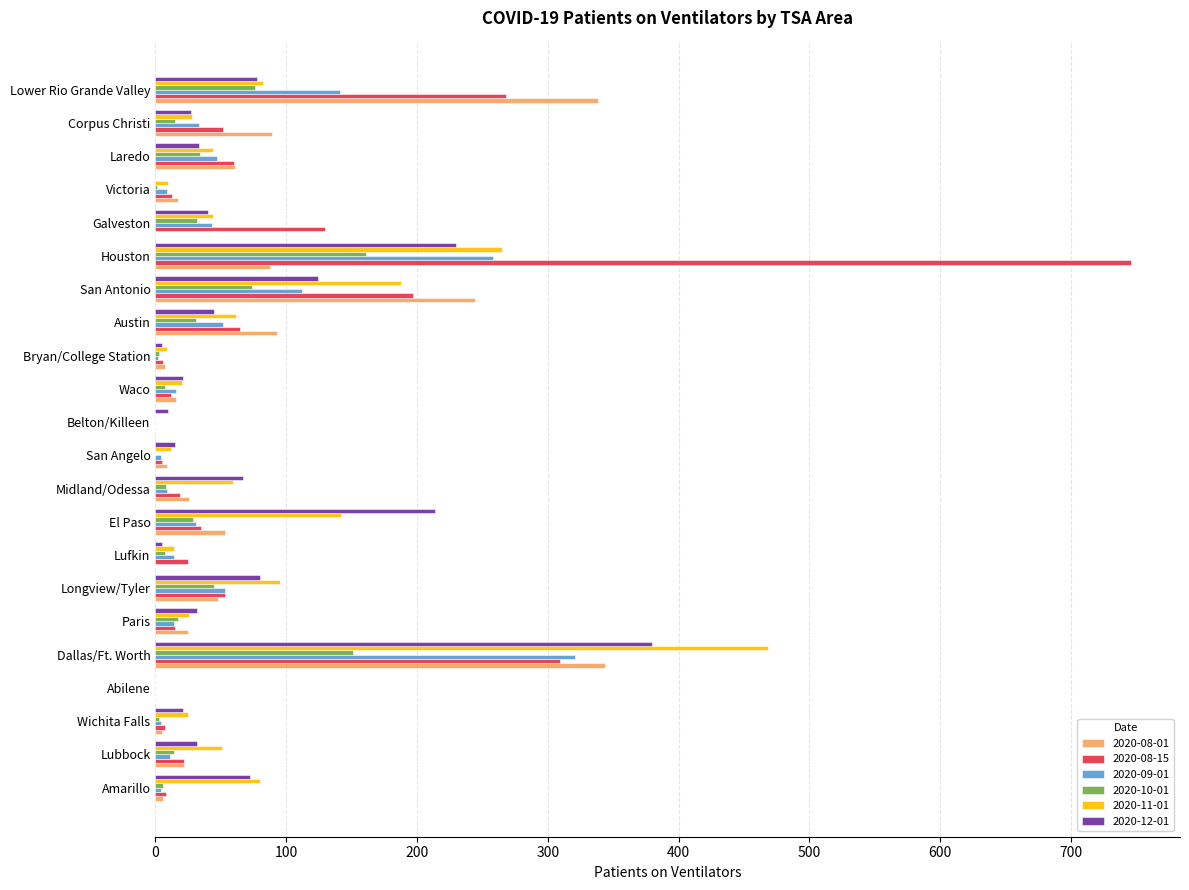

What are all the series names shown in the legend?

2020-08-01, 2020-08-15, 2020-09-01, 2020-10-01, 2020-11-01, 2020-12-01